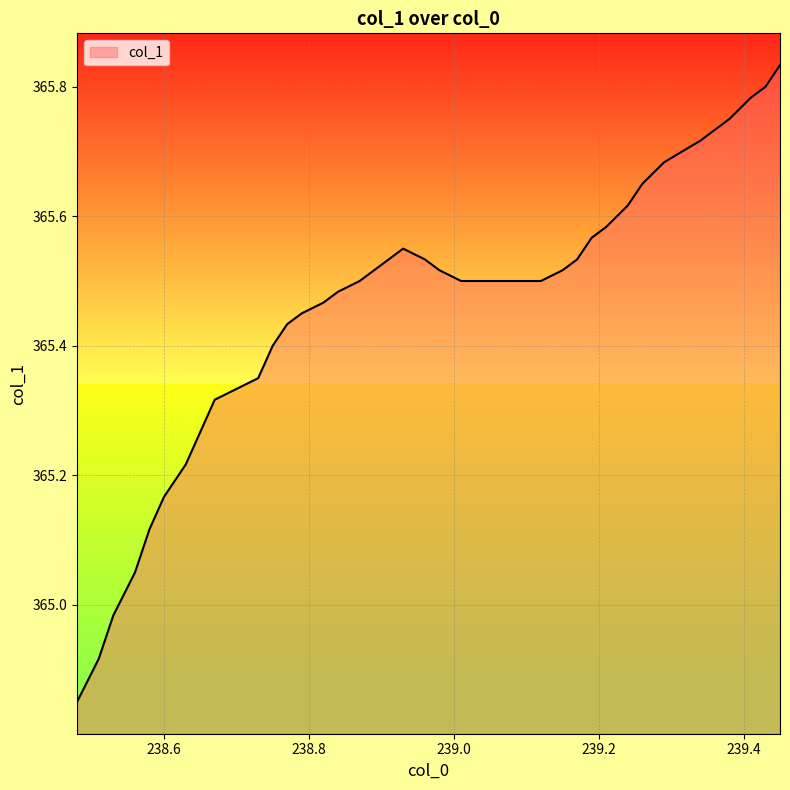

What is the difference between the maximum and minimum values?

1.0